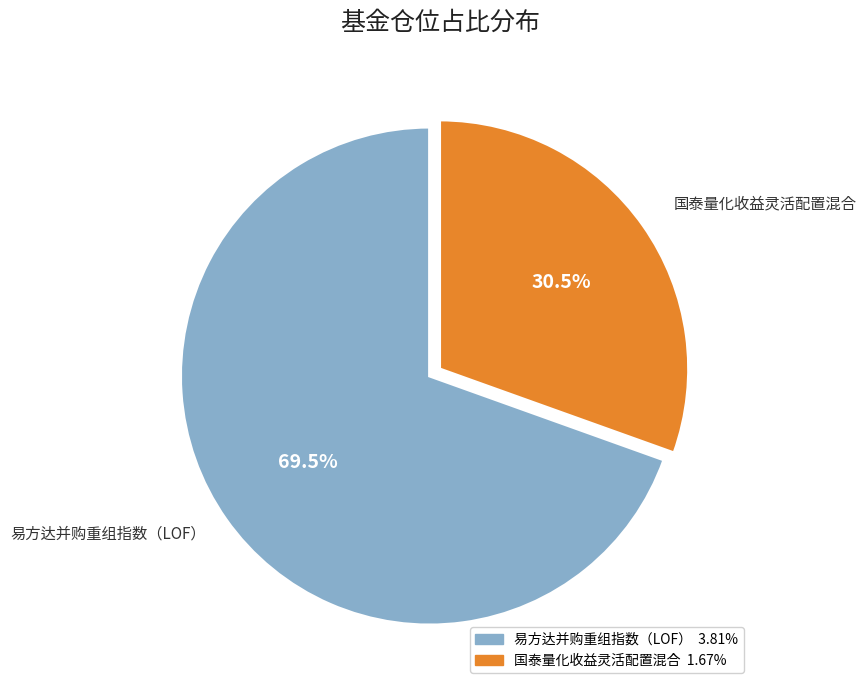

Rank the categories by value from lowest to highest.

国泰量化收益灵活配置混合, 易方达并购重组指数（LOF）